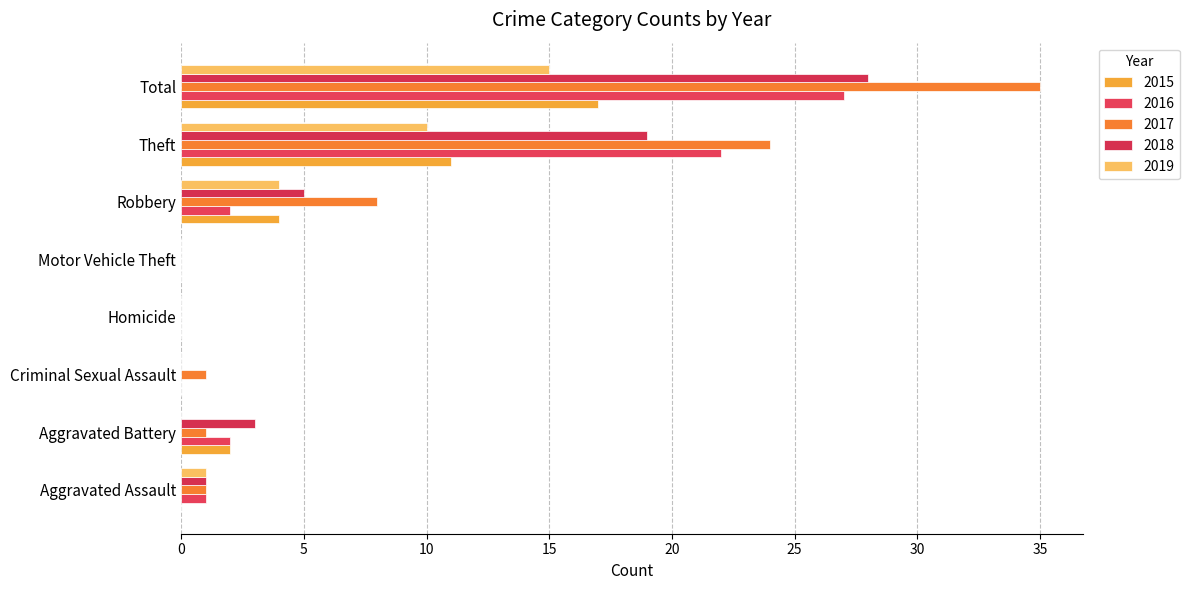

What is the value of the 2017 bar at the 8th from the left?

35